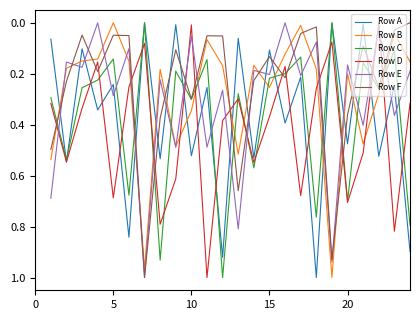

How many intersections are there between Row D and Row F?

15